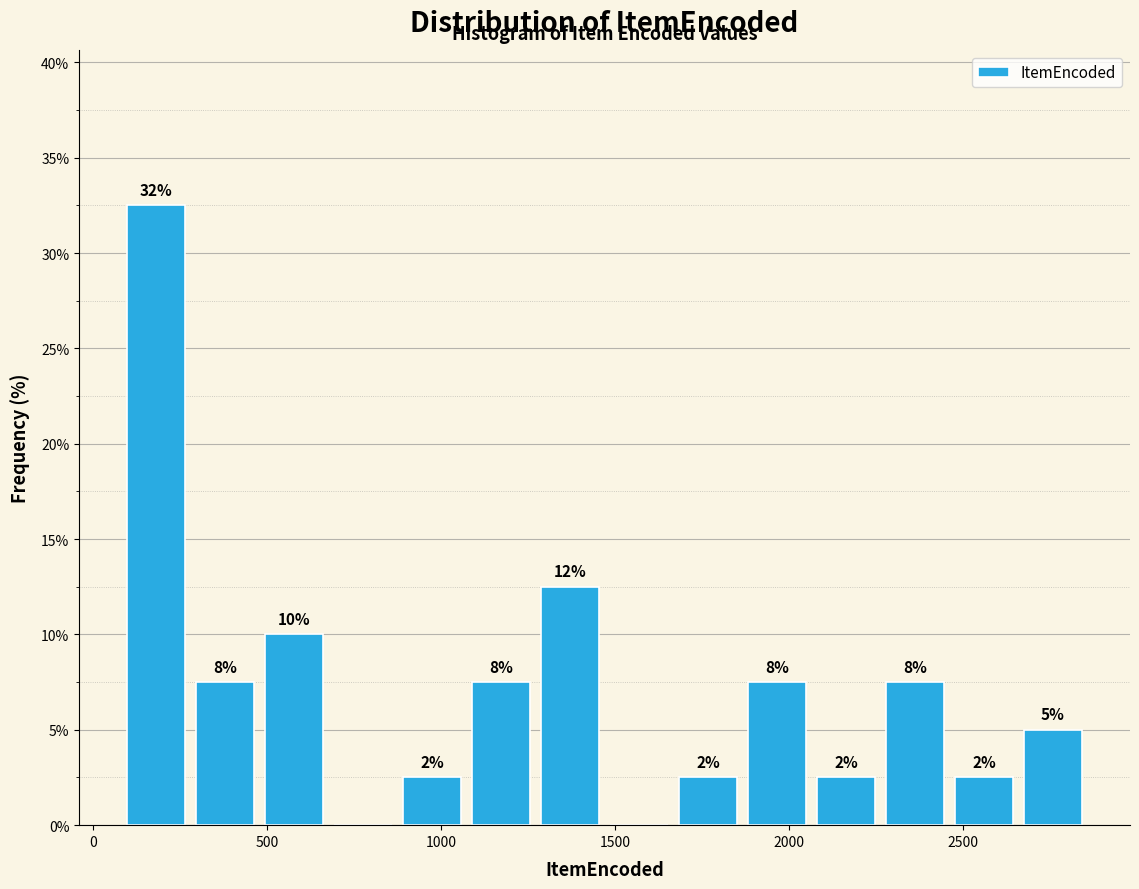

Around what value on the x-axis is the tallest bar? Give the approximate position of its centre, as read against the axis.

200